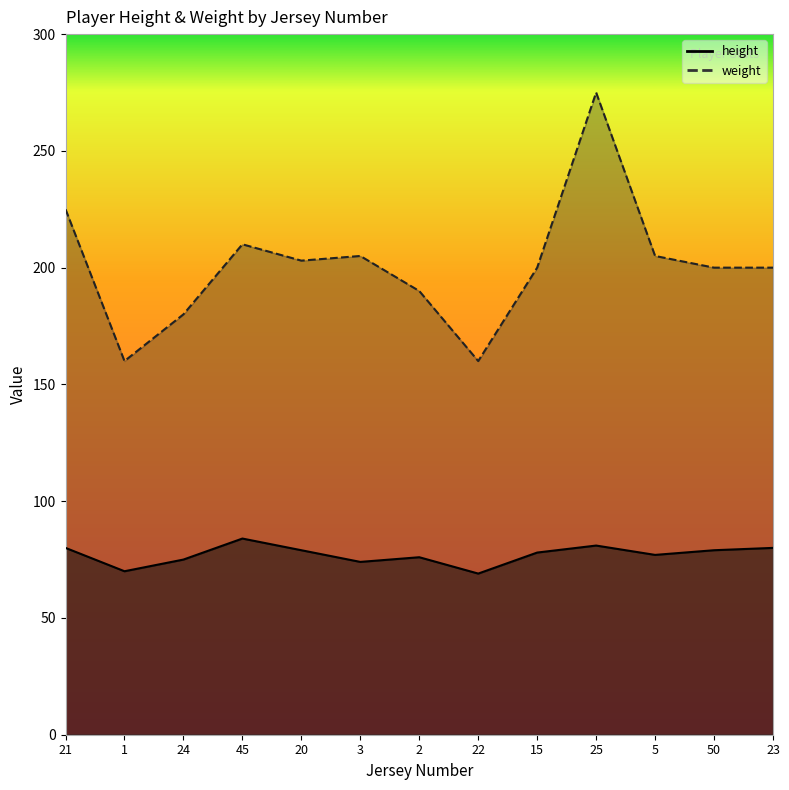

True or false: weight has a value of 275 at 25.

True